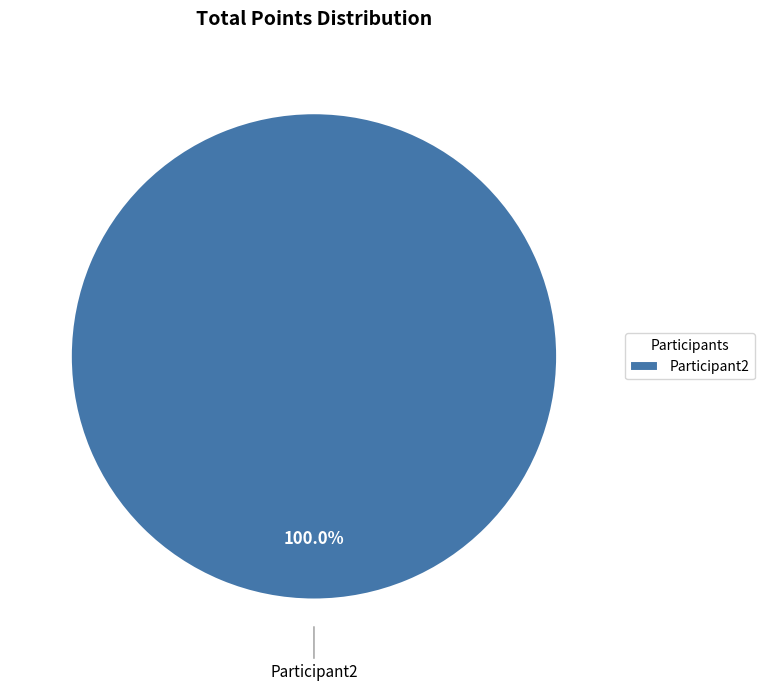

What is the majority slice?

Participant2